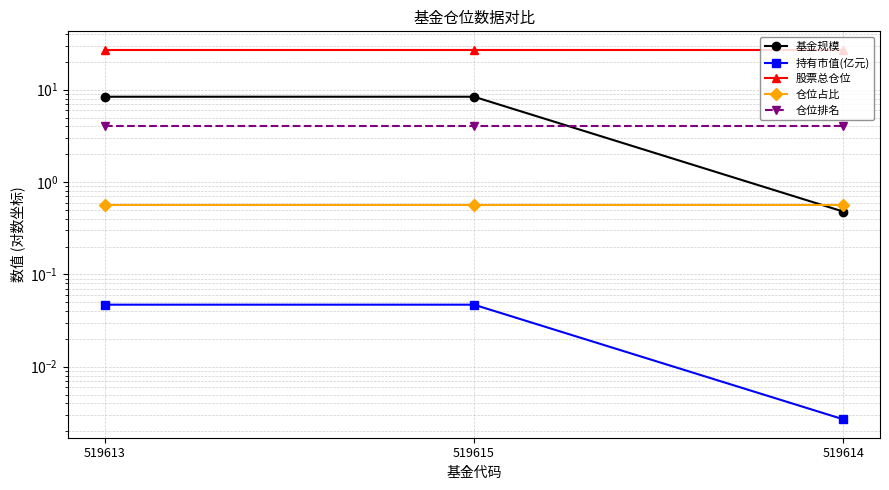

Reading left to right, transcribe all the data shown in this chart.

基金规模: 519613=8.4	519615=8.4	519614=0.5
持有市值(亿元): 519613=0.0	519615=0.0	519614=0.0
股票总仓位: 519613=27.1	519615=27.1	519614=27.1
仓位占比: 519613=0.6	519615=0.6	519614=0.6
仓位排名: 519613=4.0	519615=4.0	519614=4.0